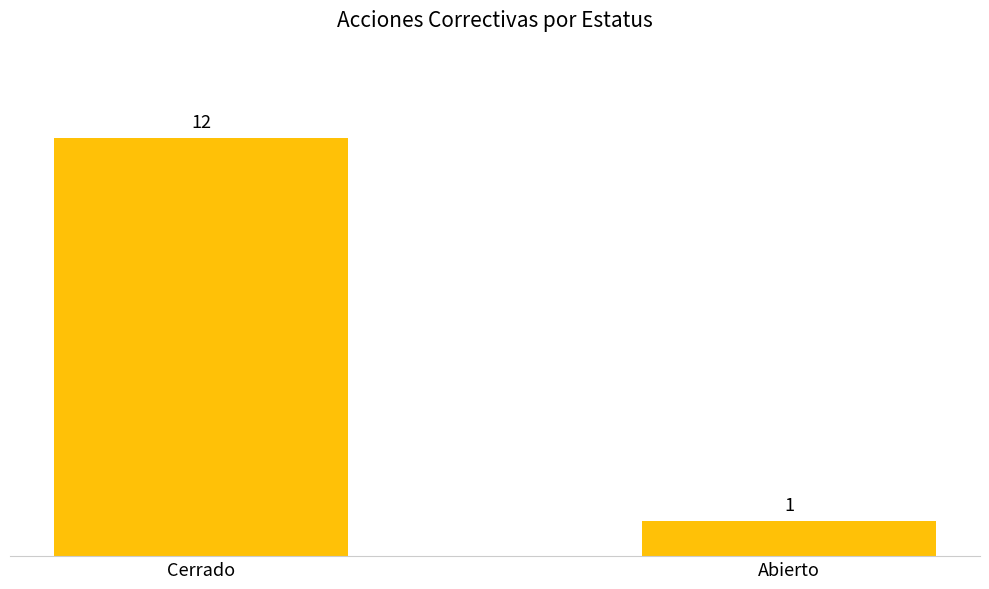

Rank the categories by value from highest to lowest.

Cerrado, Abierto